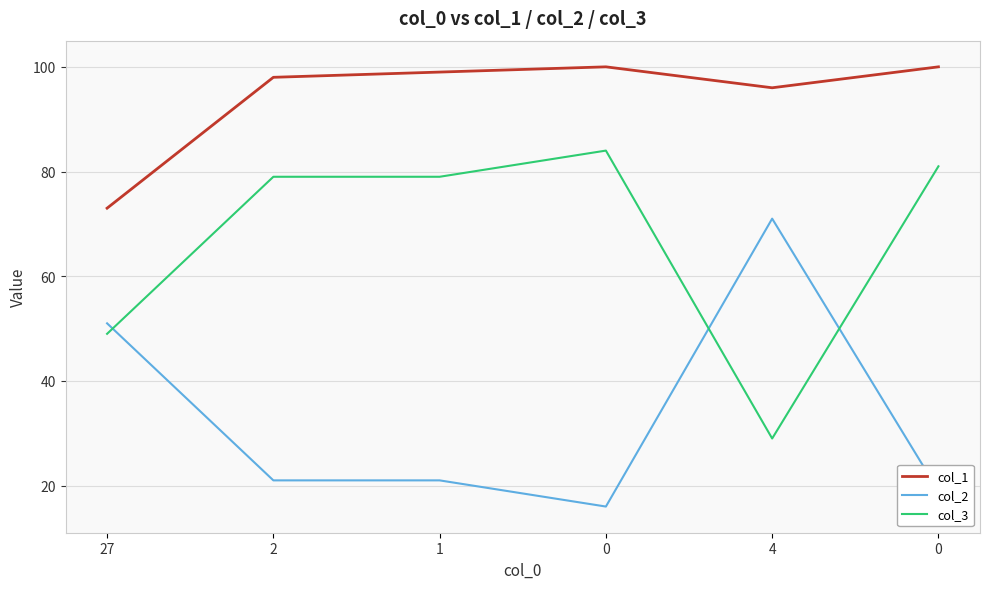

How many lines are shown in the chart?

3